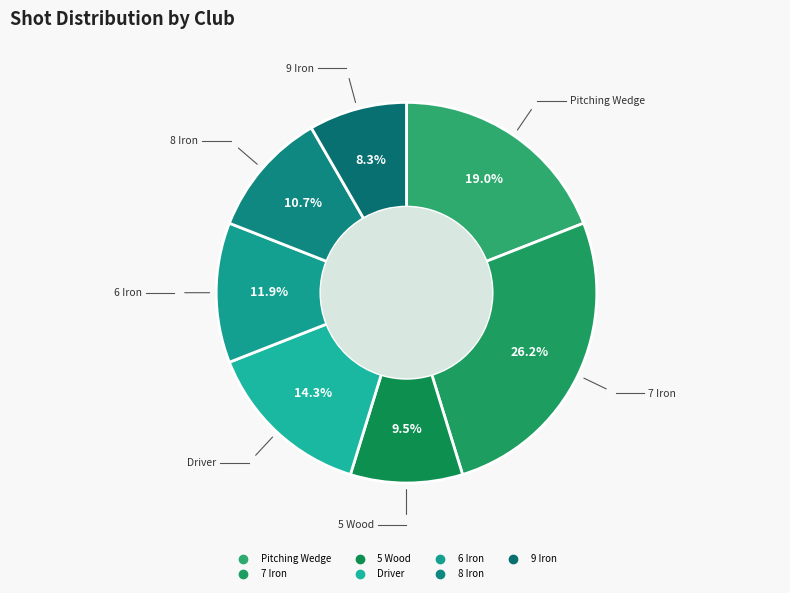

How many slices are in this pie chart?

7